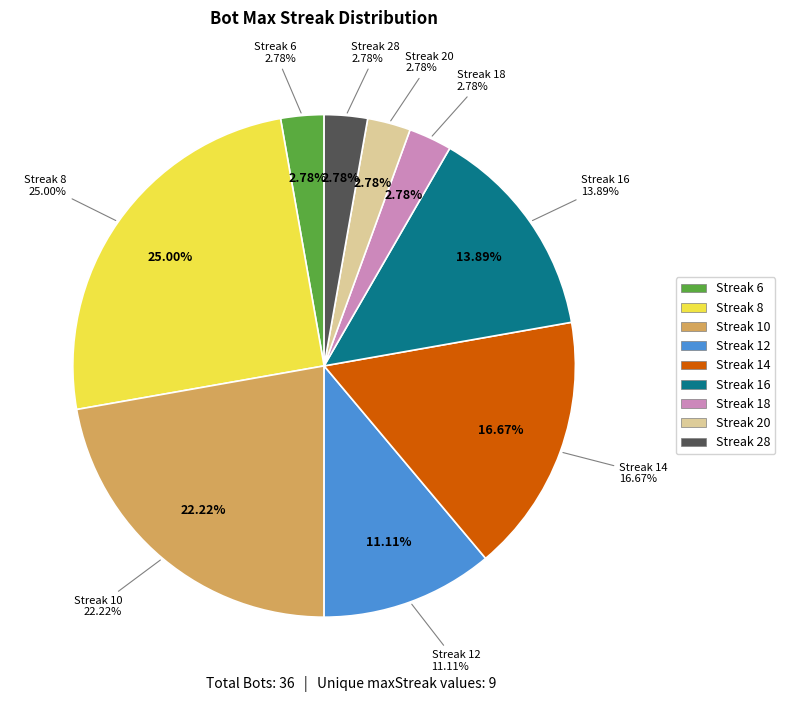

To the nearest percent, what is the combined percentage of maxStreak_6 and maxStreak_14?

19%